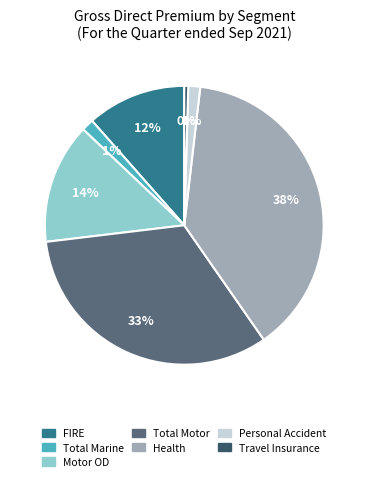

How many slices are in this pie chart?

7